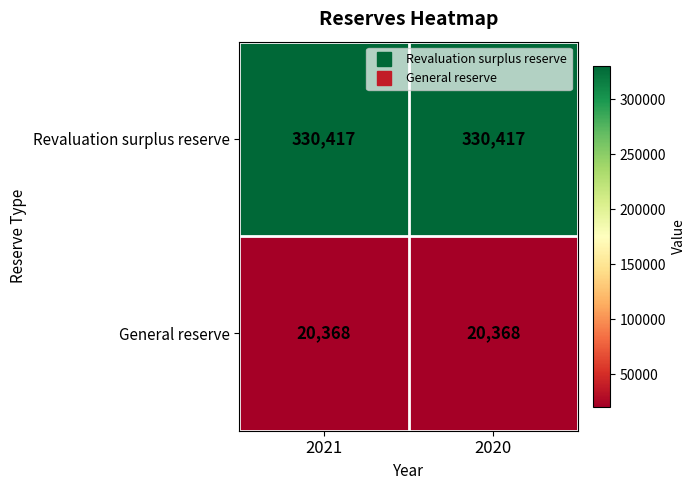

What is the difference between the highest and lowest values at 2021?

310049